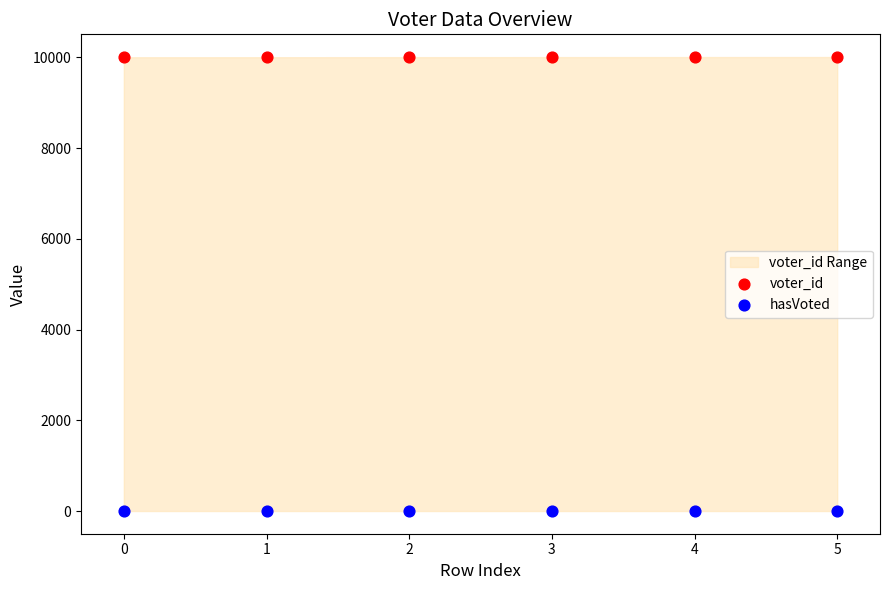

Which series reaches the maximum Y coordinate?

voter_id